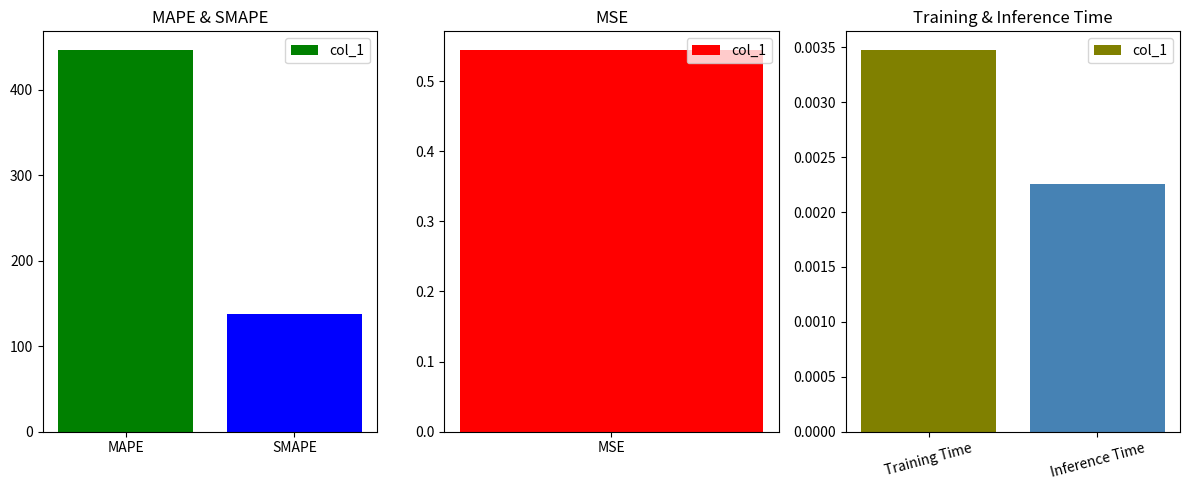

How many categories are shown in the chart?

2